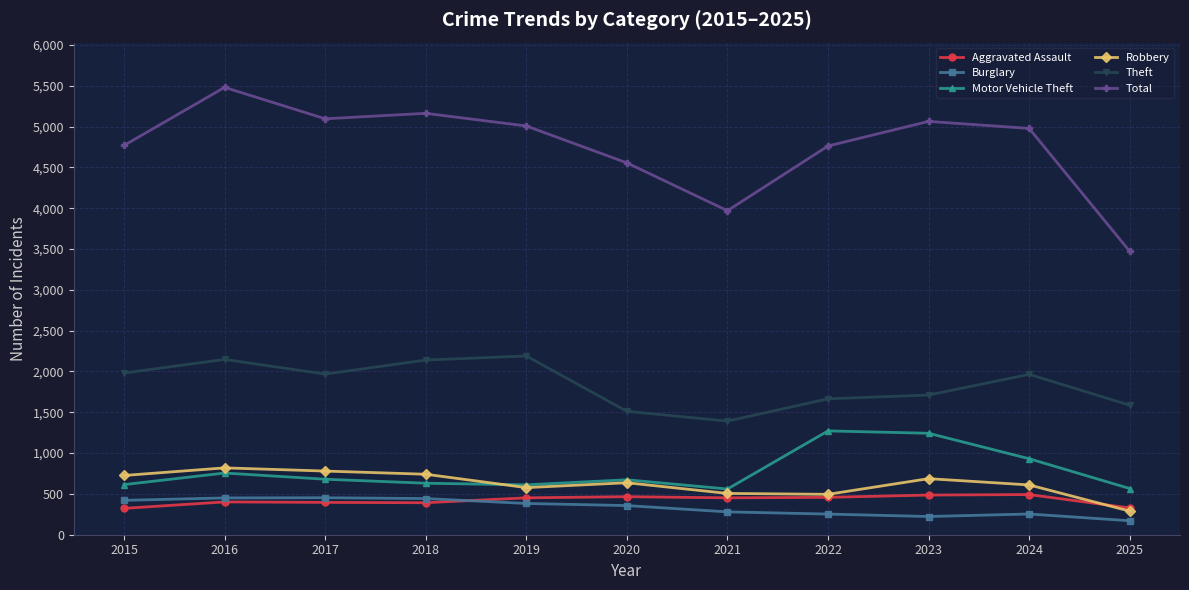

Does the chart display data point markers on the line(s)?

Yes